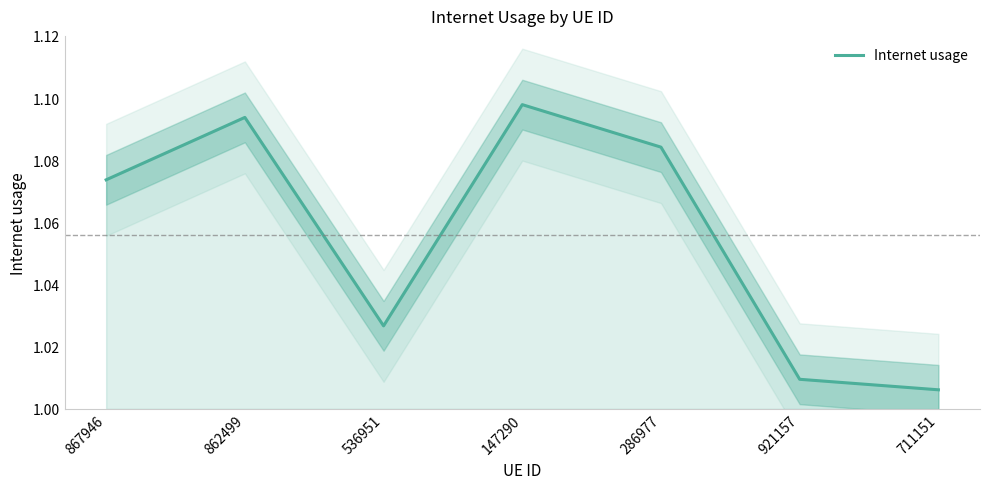

Which has a higher value, 862499 or 867946?

862499